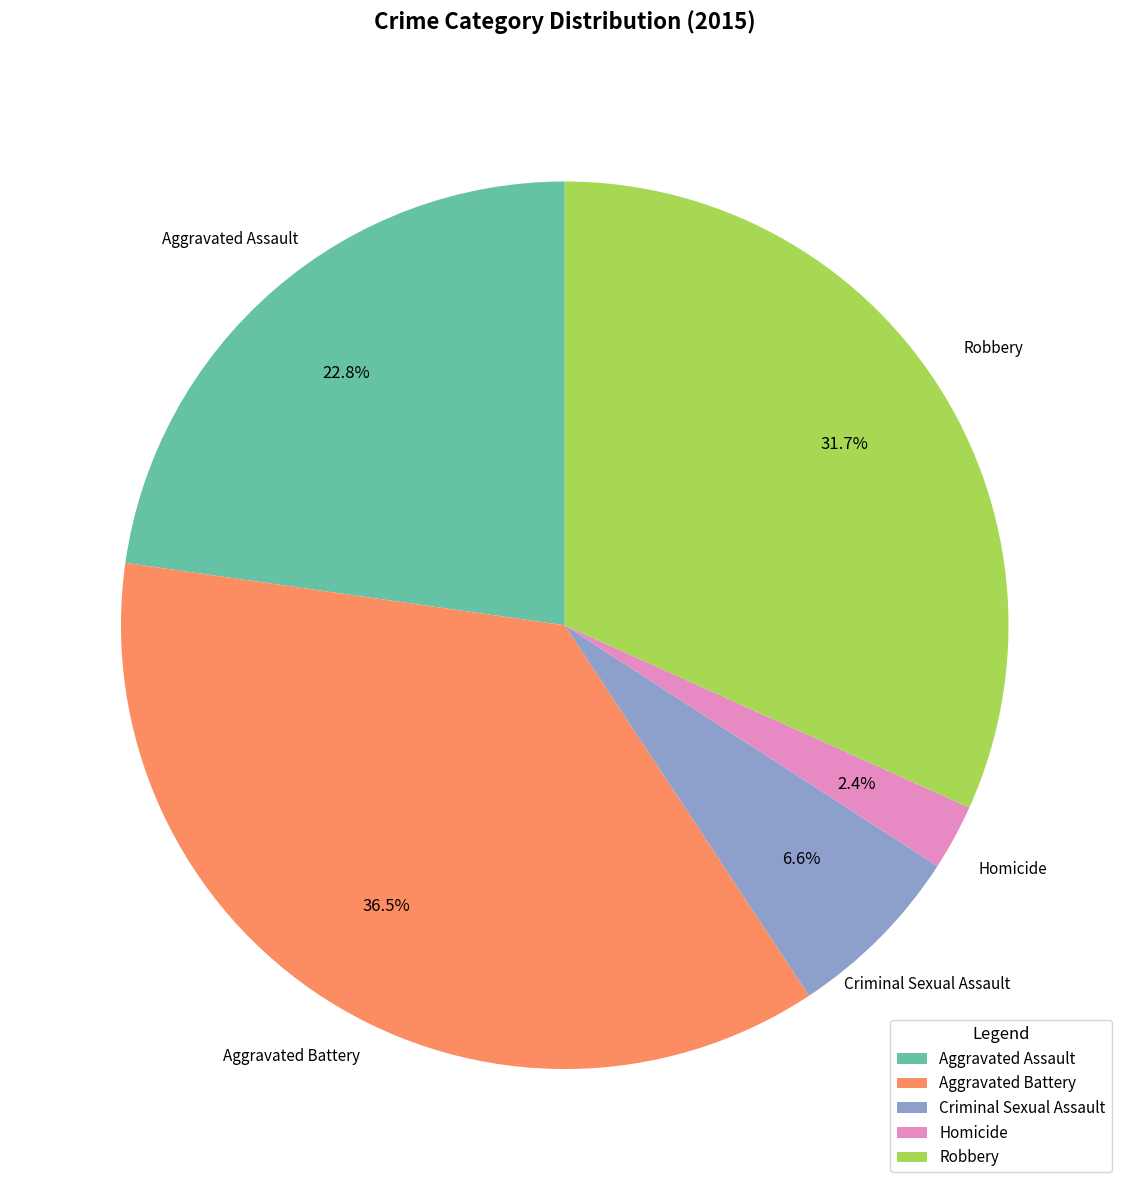

What is the smallest slice in the pie chart?

Homicide